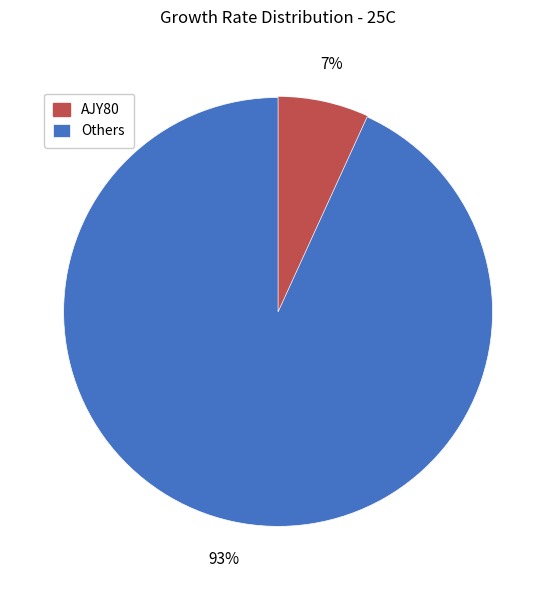

Does any single category account for the majority?

Yes